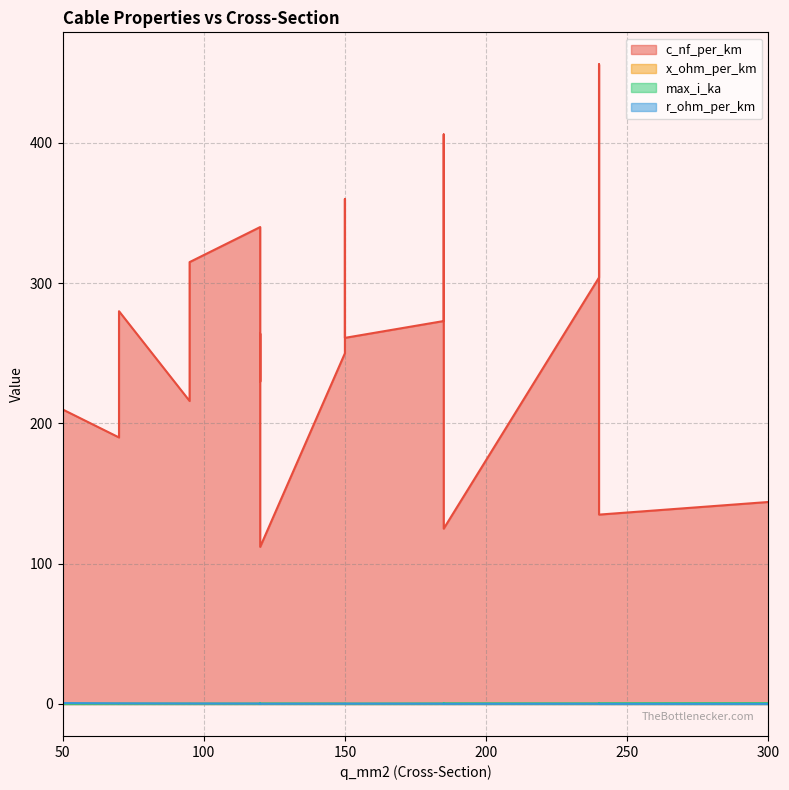

At how many categories does at least one series exceed 240?

11